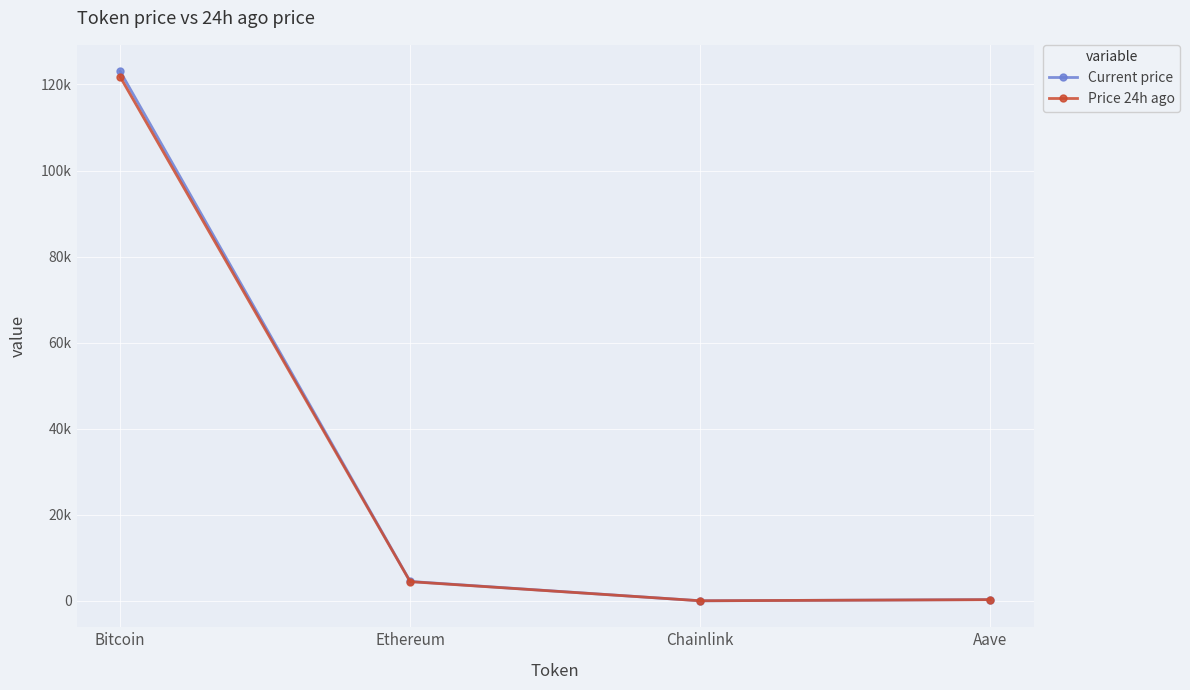

The value of Price 24h ago at Bitcoin is 214192.5. True or false?

False